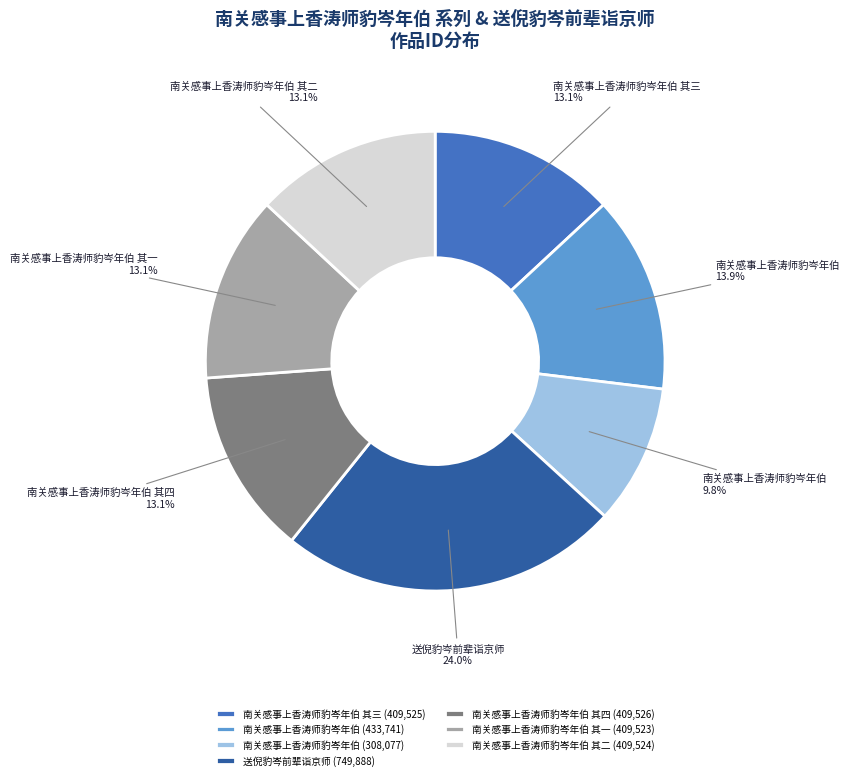

Combined, do 南关感事上香涛师豹岑年伯 其四 (409,526) and 南关感事上香涛师豹岑年伯 其一 (409,523) account for over 50%?

No